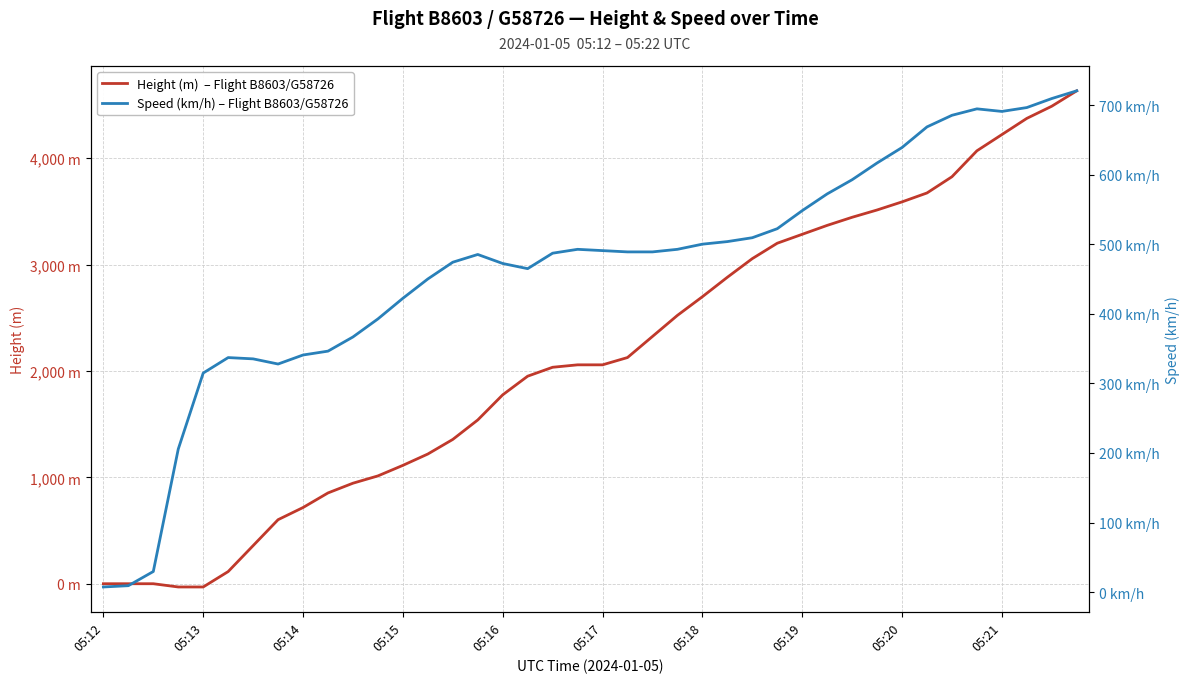

What are all the series names shown in the legend?

Height (m)  – Flight B8603/G58726, Speed (km/h) – Flight B8603/G58726